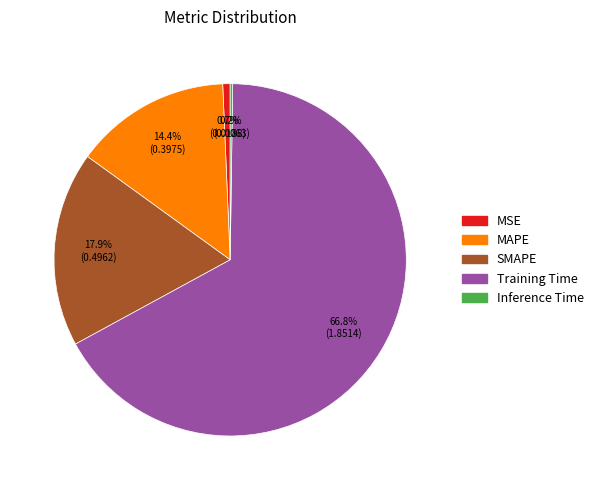

What percentage is the Training Time slice, to the nearest percent?

67%